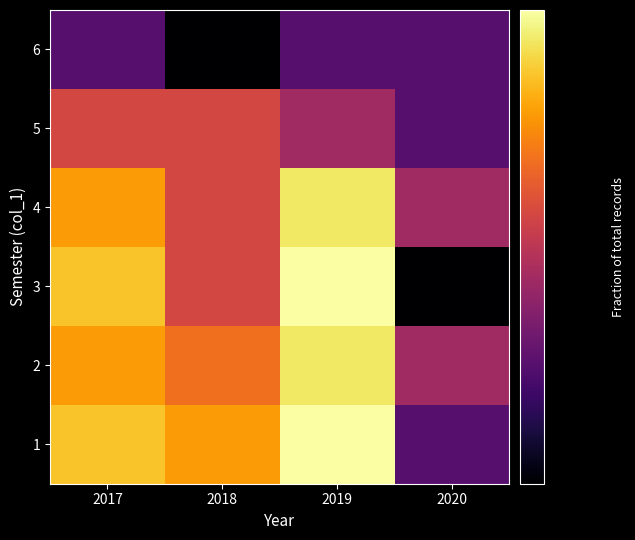

At 2018, list the series in order from smallest to largest.

6, 3, 4, 5, 2, 1